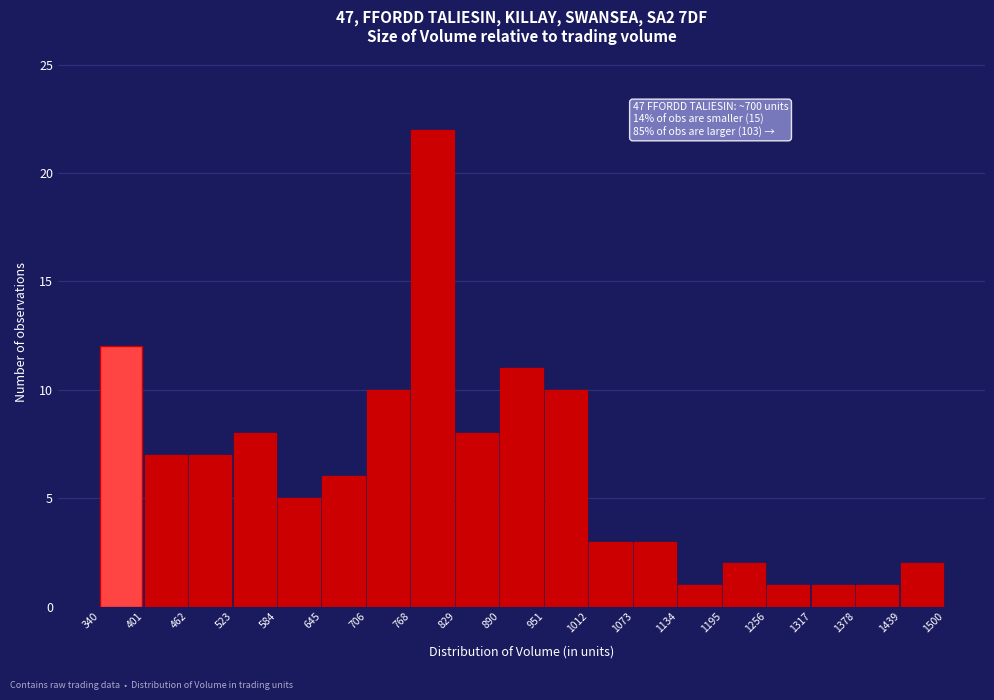

Which range on the x-axis has the tallest bar?

768 to 829